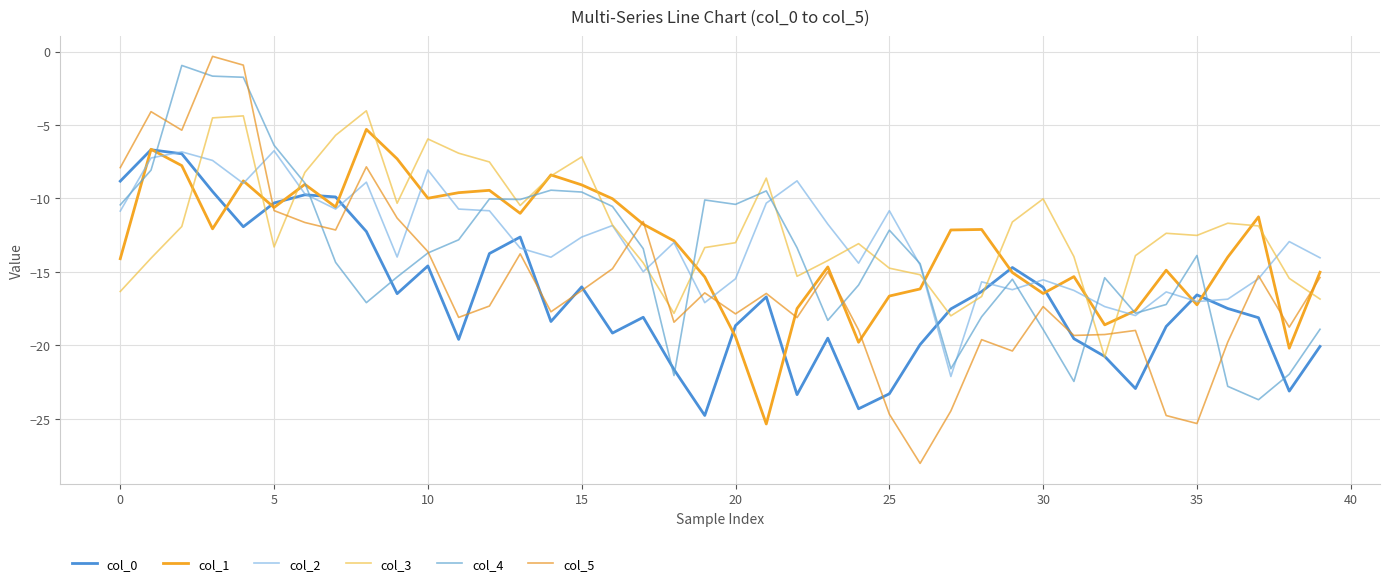

True or false: col_2 has more than 0 points higher than both neighbors.

True